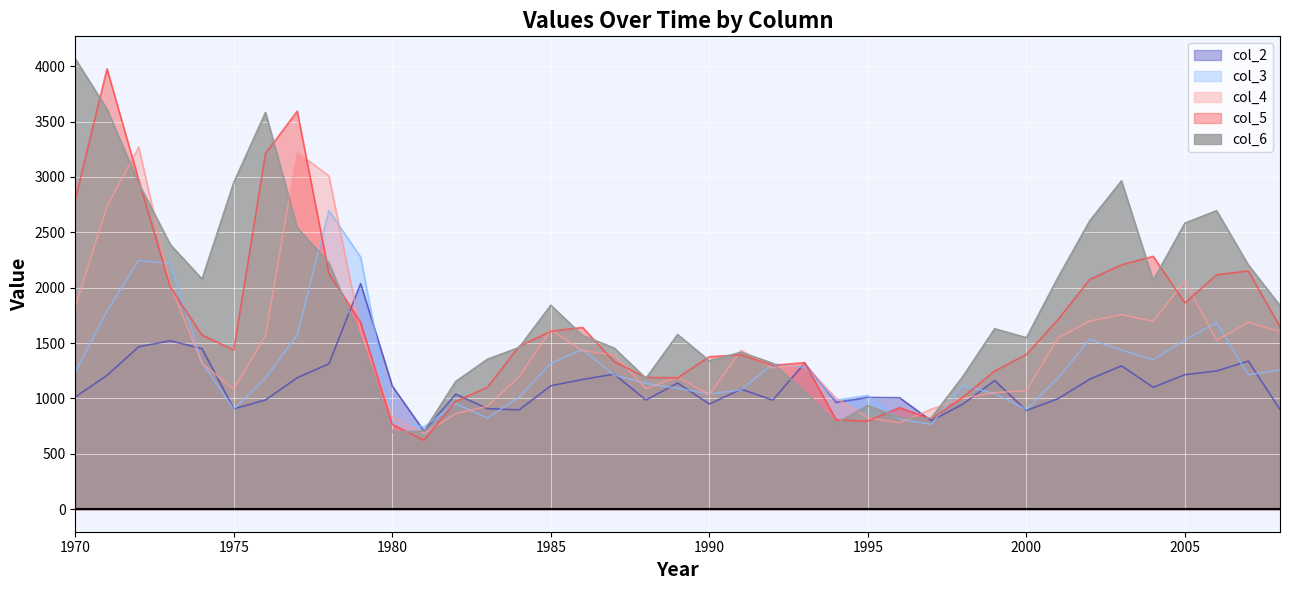

List the labels in order of col_6 value, largest first.

1970, 1971, 1976, 2003, 1975, 1972, 2006, 2002, 2005, 1977, 1973, 1978, 2007, 2001, 1974, 2004, 1985, 2008, 1999, 1989, 1986, 2000, 1979, 1984, 1987, 1991, 1983, 1990, 1992, 1998, 1988, 1982, 1993, 1995, 1996, 1997, 1994, 1981, 1980